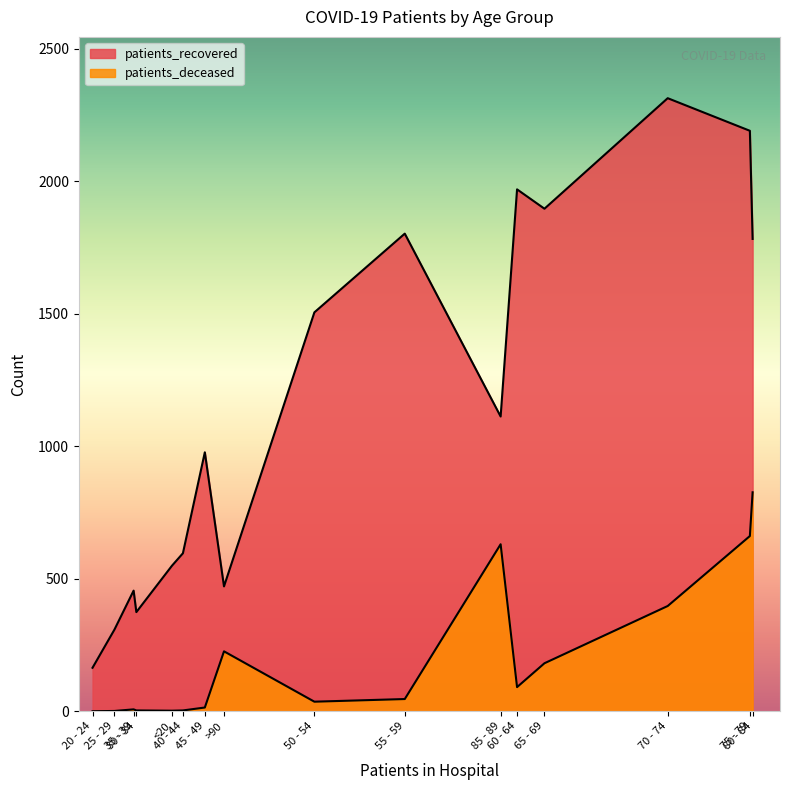

Rank the series by their maximum value, from lowest to highest.

patients_deceased, patients_recovered